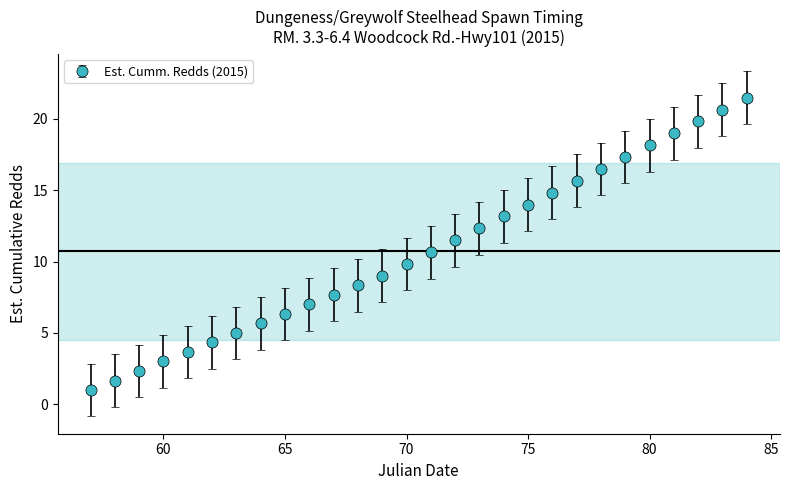

What is the difference between the maximum and minimum values?

20.5